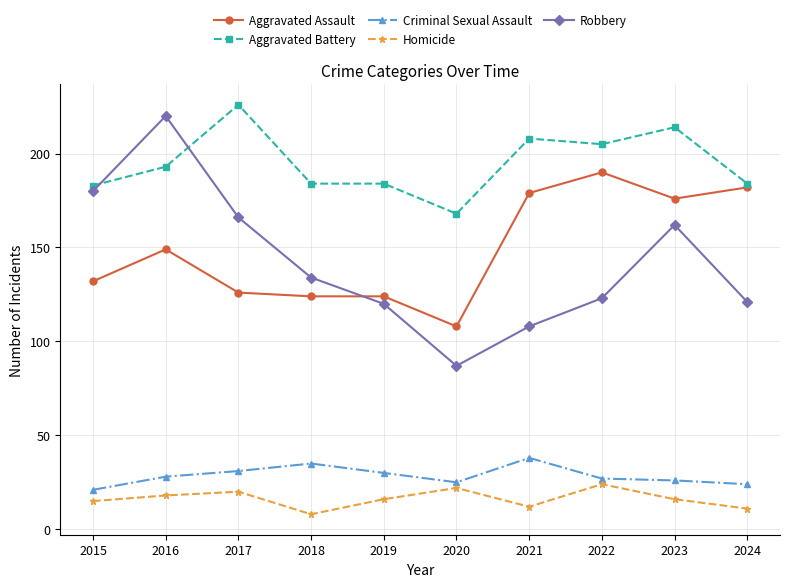

At which category does Criminal Sexual Assault reach its first local peak?

2018